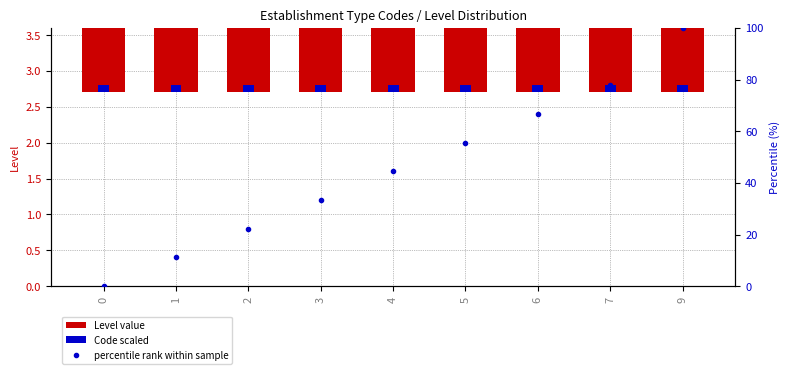

Reading left to right, list all the values displayed in this chart.

Level value: 1.0	1.0	1.0	1.0	1.0	1.0	1.0	1.0	1.0
Code scaled: 0.1	0.1	0.1	0.1	0.1	0.1	0.1	0.1	0.1
percentile rank within sample: 0.0	11.1	22.2	33.3	44.4	55.6	66.7	77.8	100.0